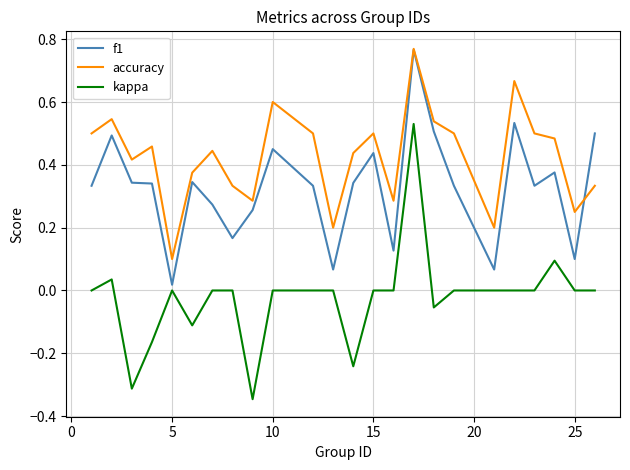

True or false: kappa and f1 cross at least once.

False